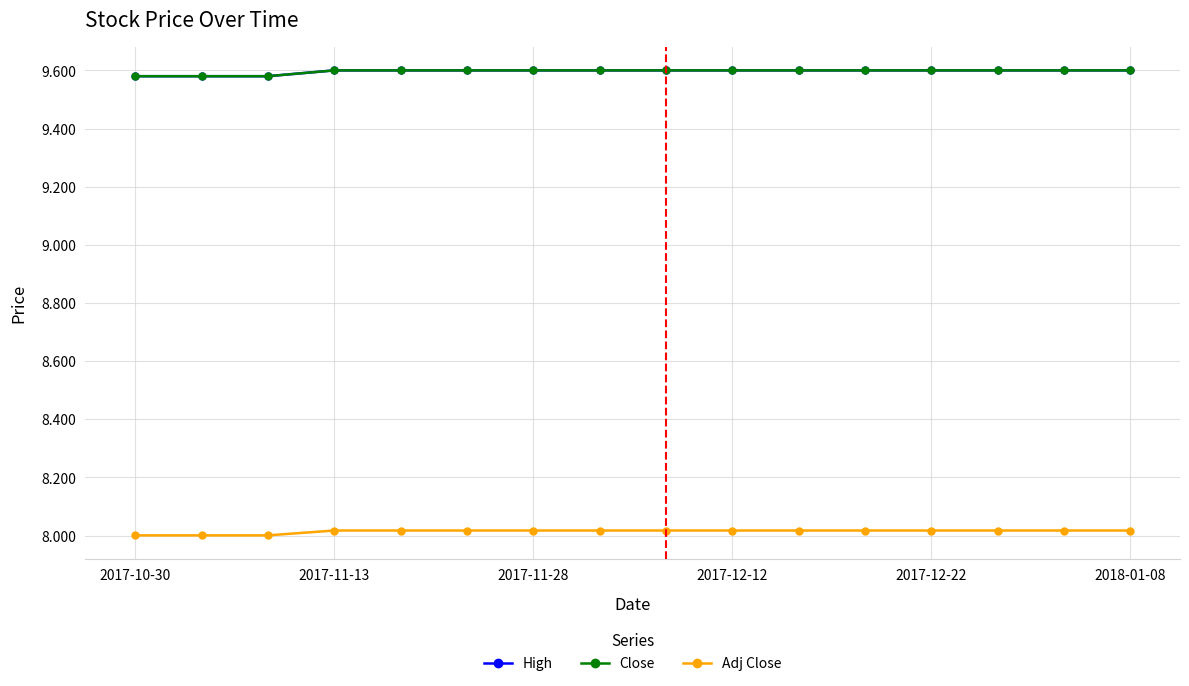

Does the chart have visible grid lines?

Yes